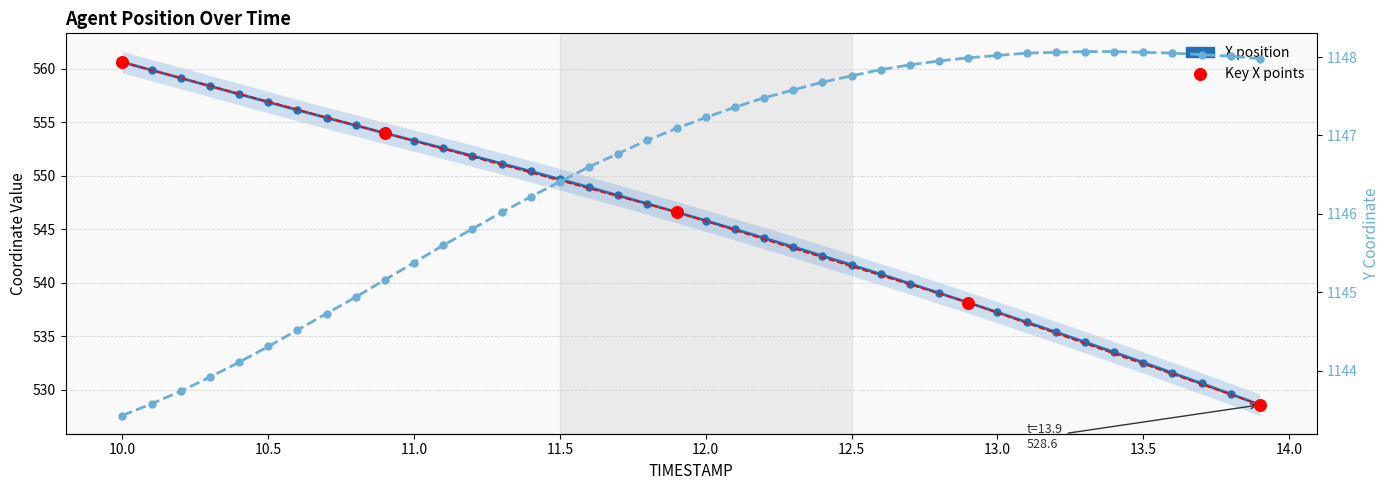

At which category is the sum across all series the highest?

10.0